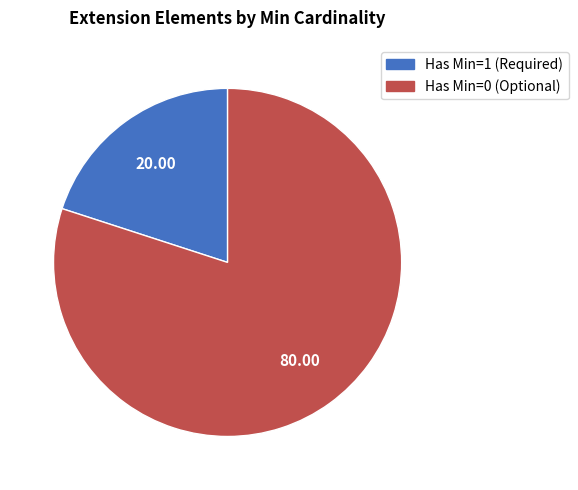

Does any single category account for the majority?

Yes